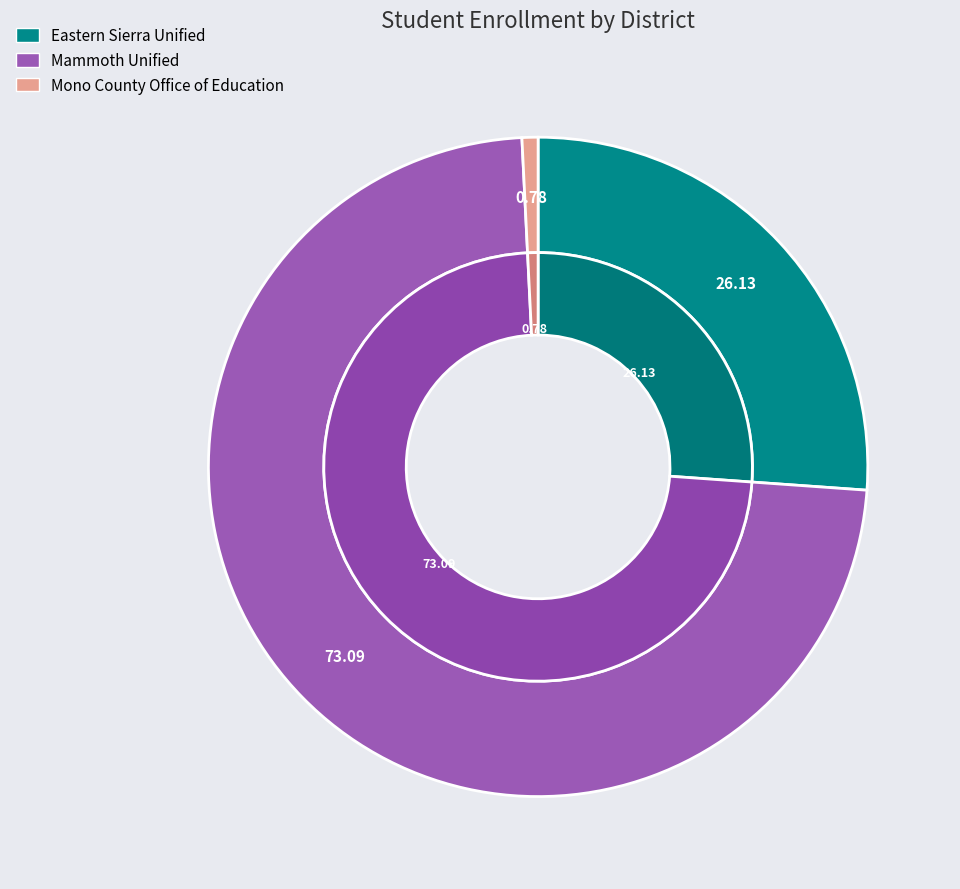

How much of the chart is everything except Mono County Office of Education?

99.2%